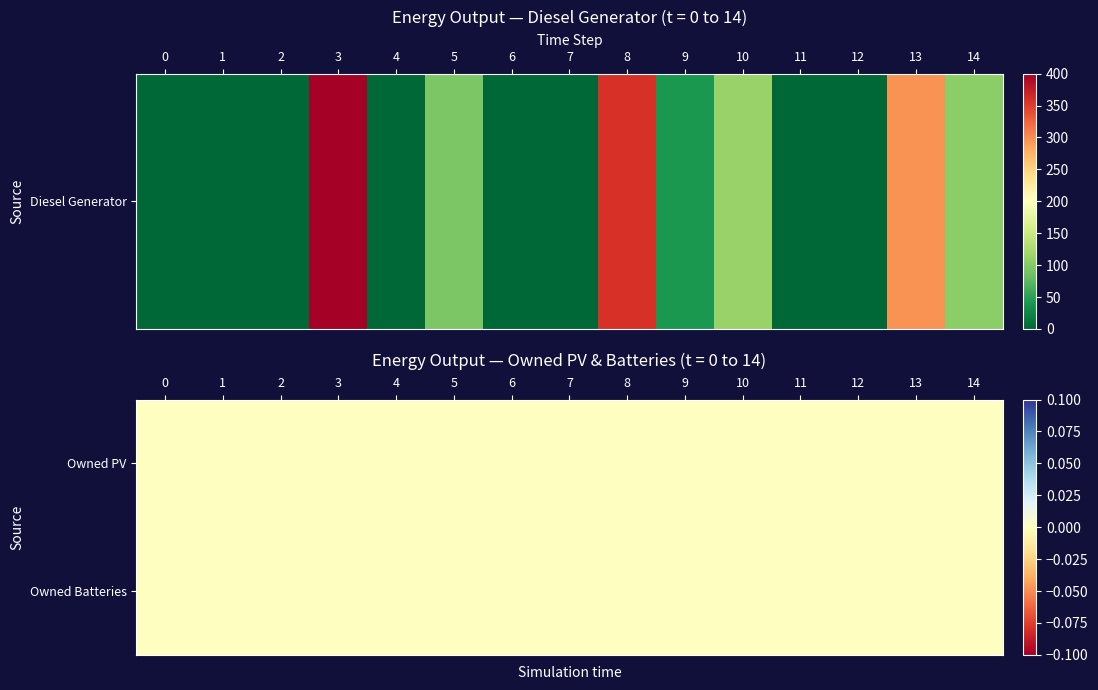

Rank the series at 4 from highest to lowest value.

Diesel Generator, Owned PV, Owned Batteries